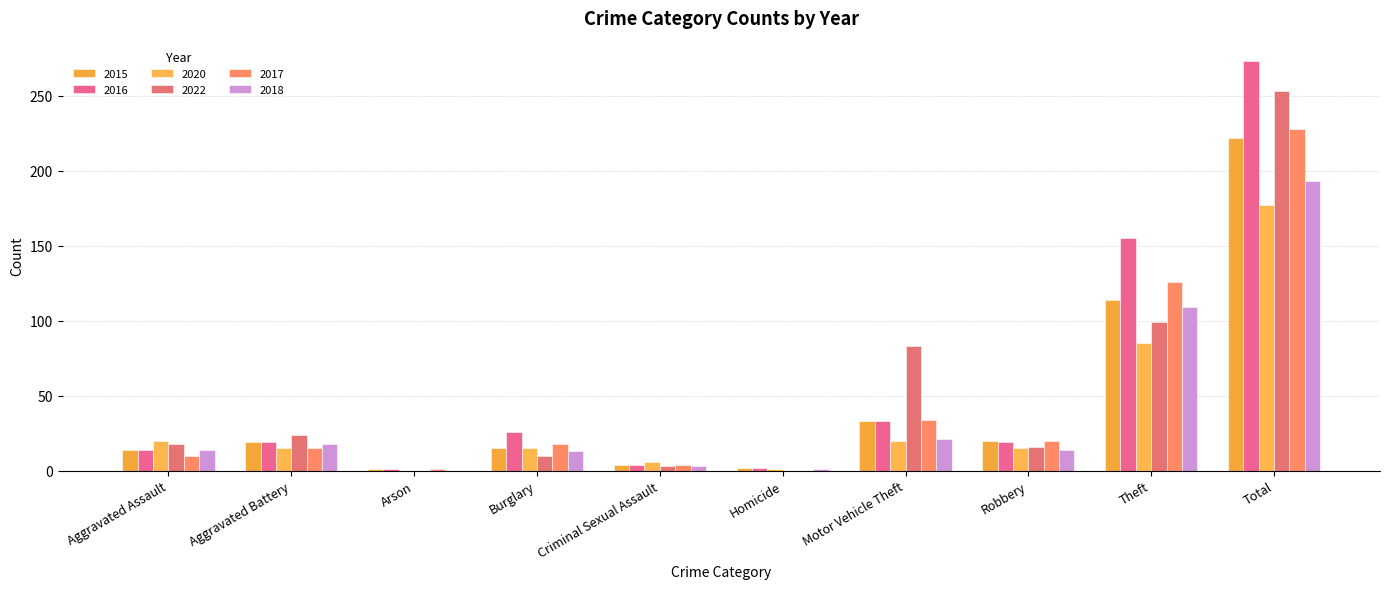

What is the label of the 7th bar from the right?

Burglary